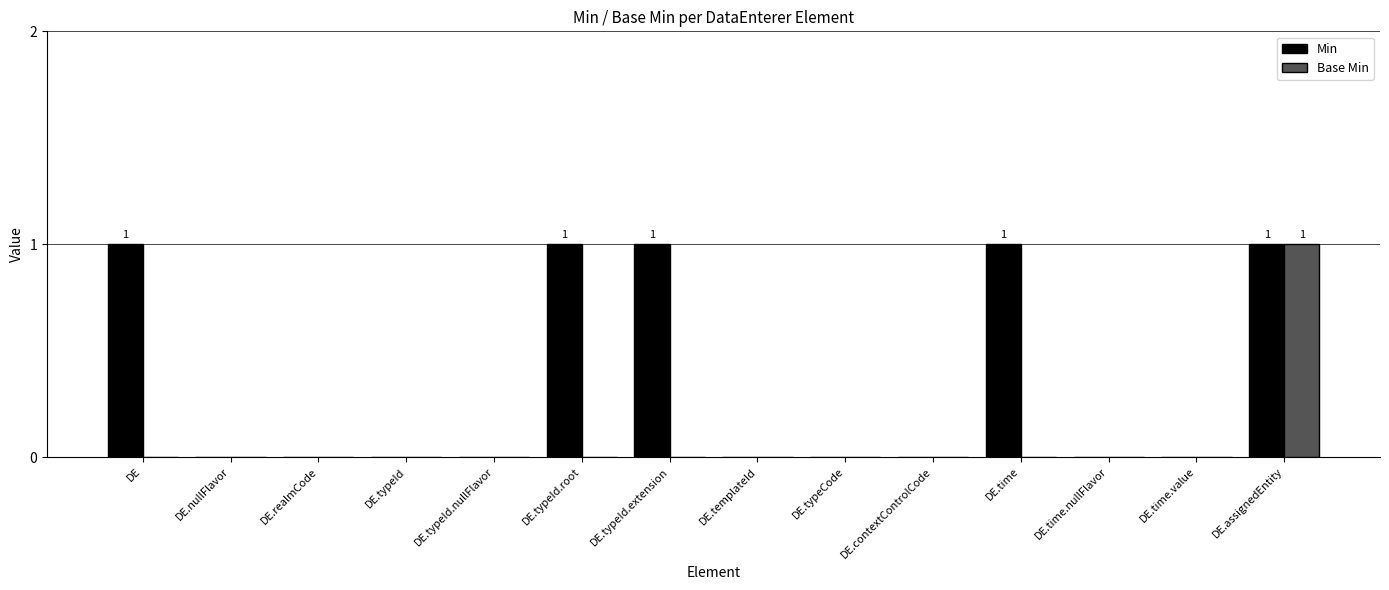

What is the maximum value shown in the chart?

1